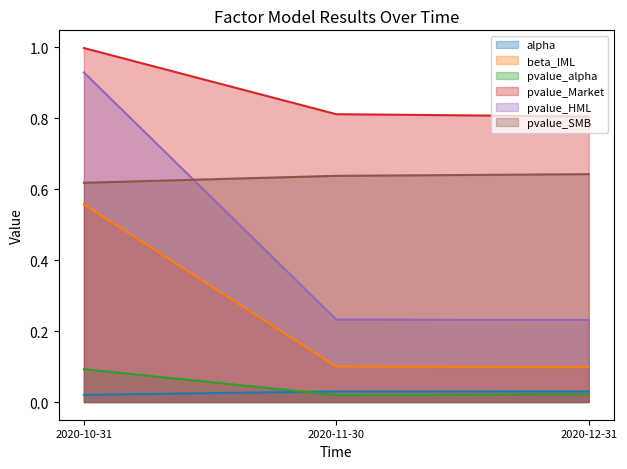

True or false: alpha has a value of 0.0 at 2020-10-31.

False